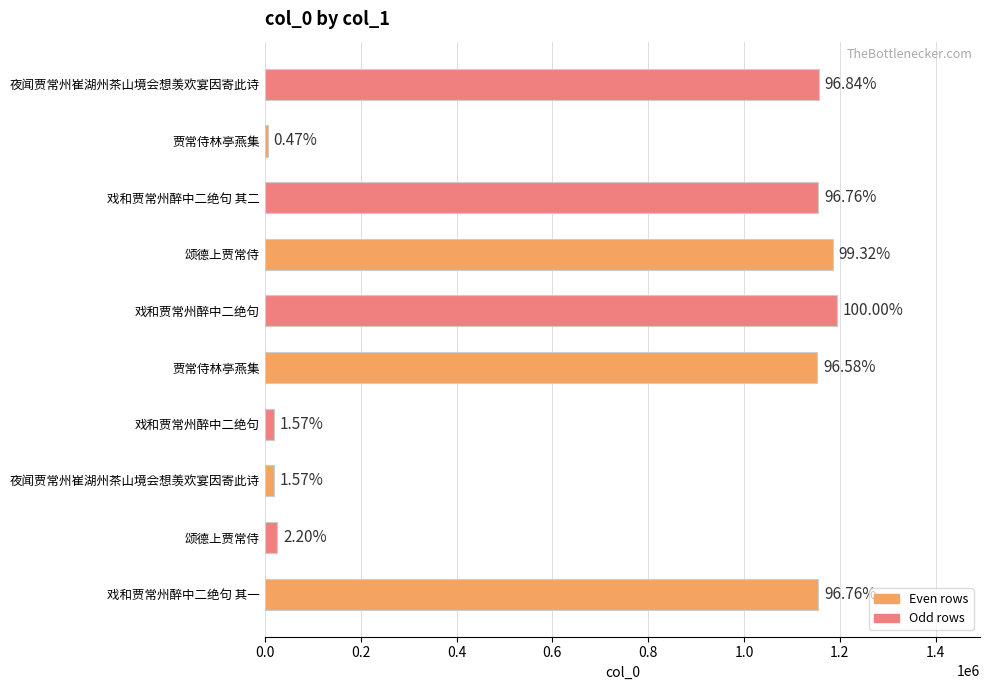

What is the difference between the second highest and minimum values?

1180136